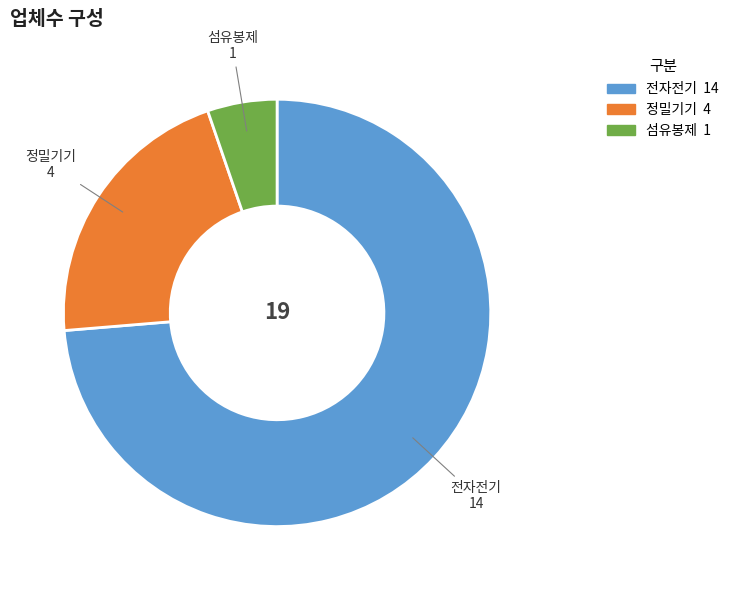

True or false: 전자전기 accounts for 74% of the total.

True